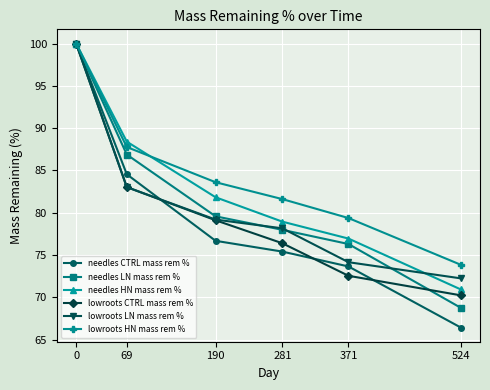

The needles HN mass rem % series shows 167.5 at 0. True or false?

False